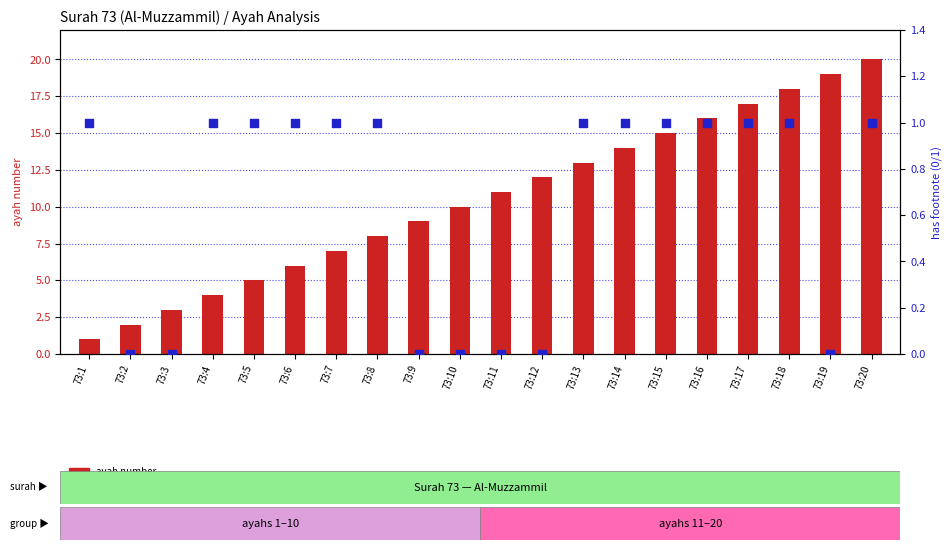

Which series has the widest spread of Y values?

ayah number